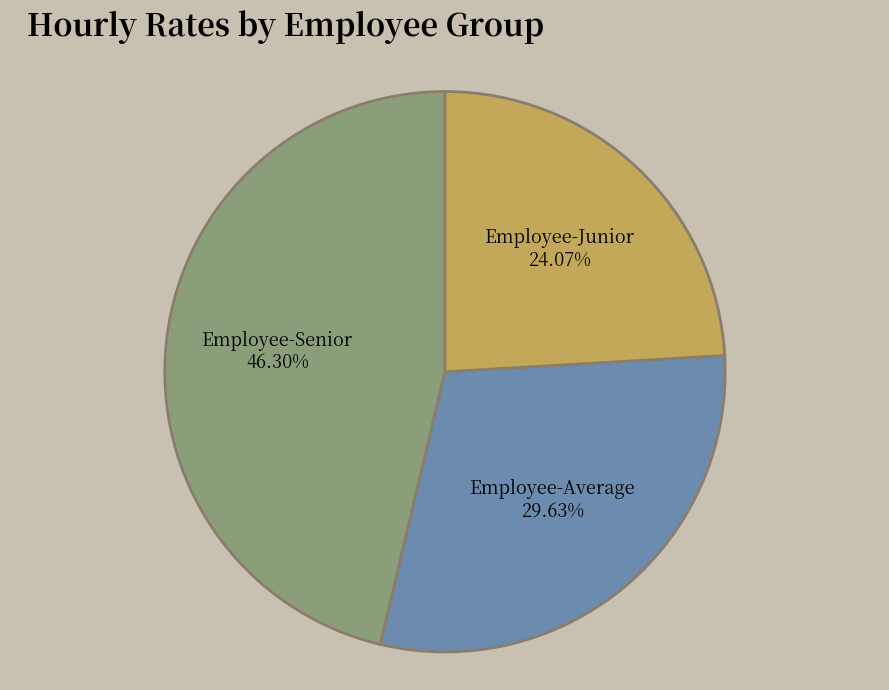

To the nearest percent, what is the average slice percentage?

33%